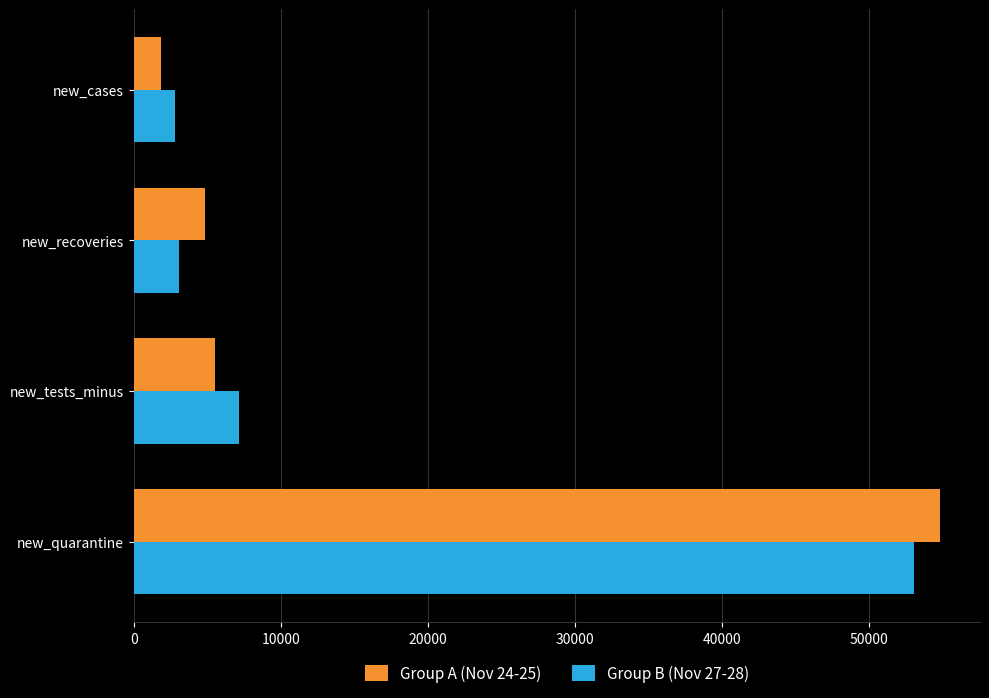

What is the greatest value displayed?

54806